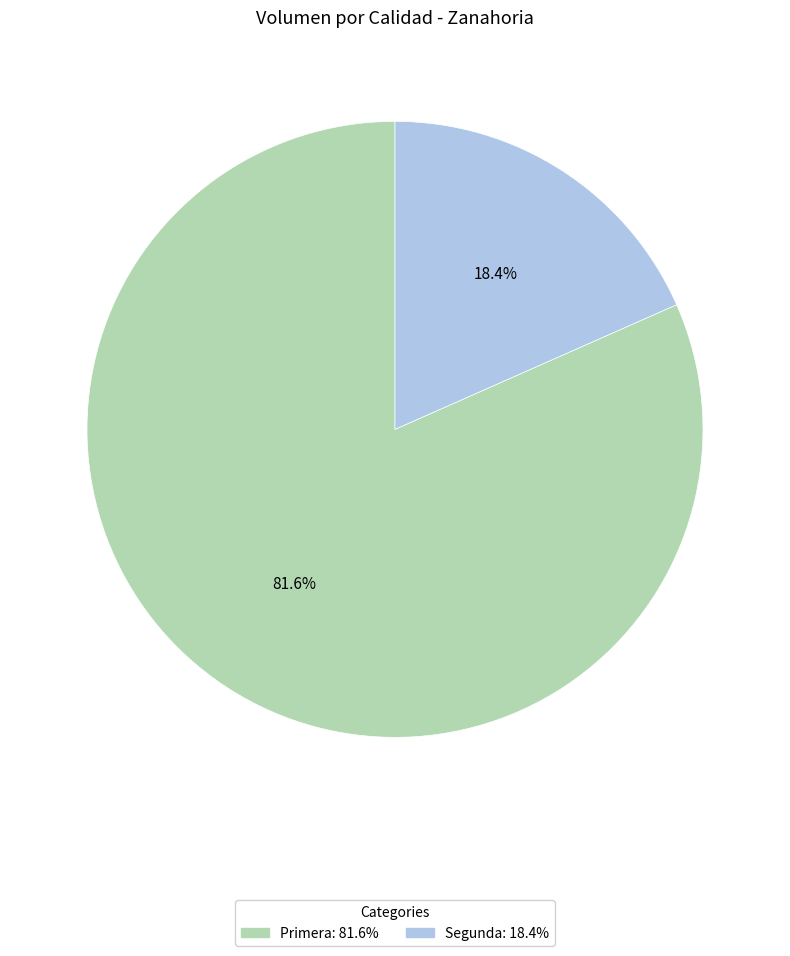

Which category has the smallest portion of the pie?

Segunda